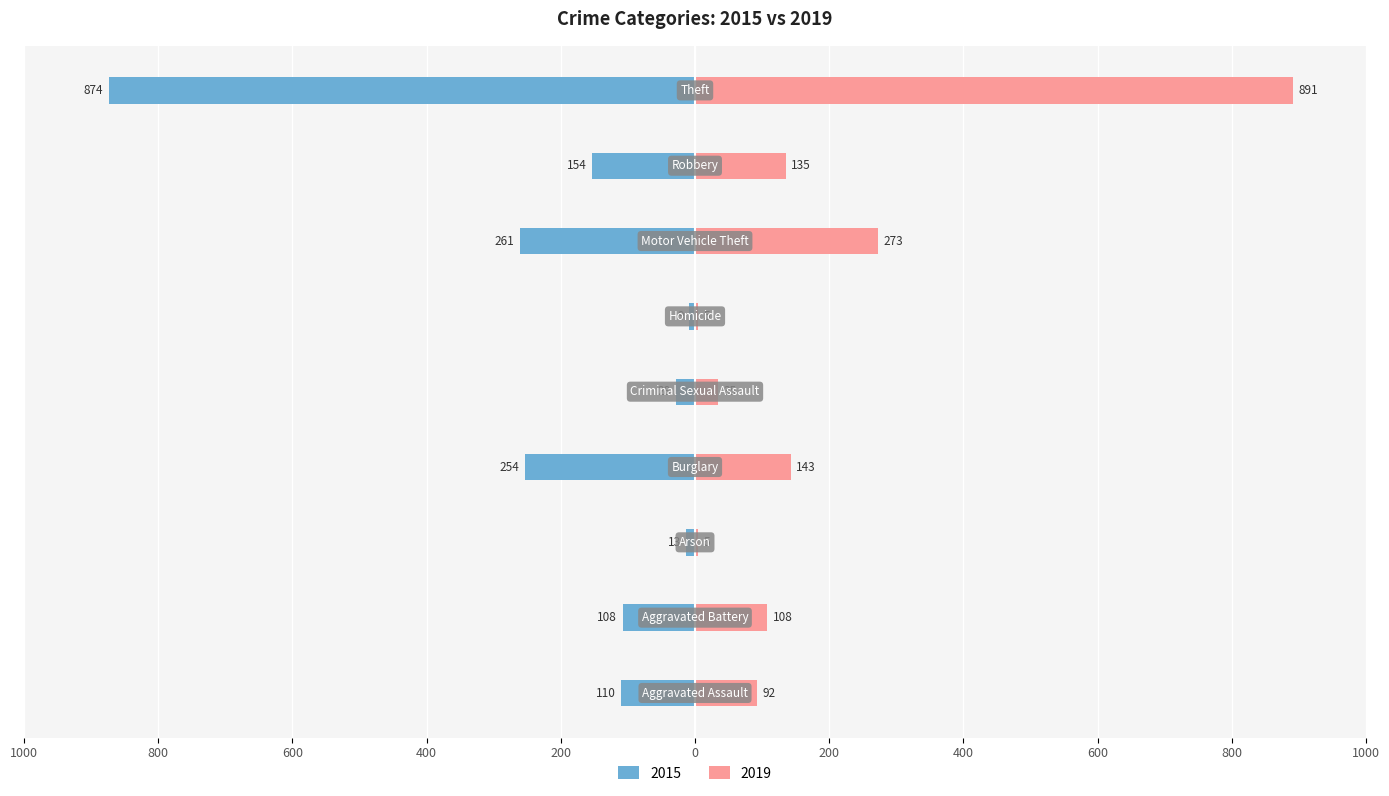

True or false: 2015 has a value of -167 at Motor Vehicle Theft.

False